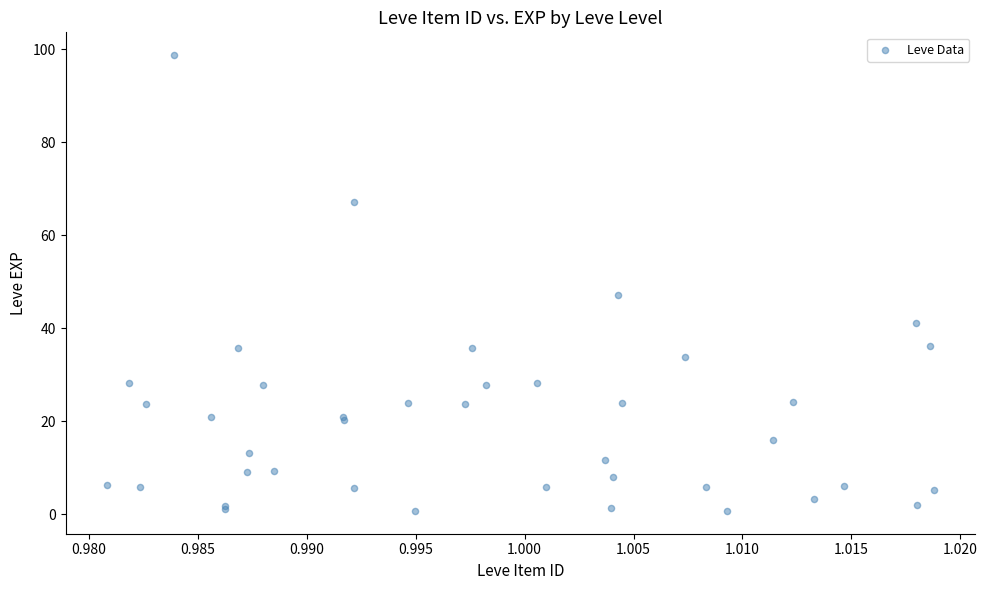

What Y value in the scatter plot is closest to 49?

47.2